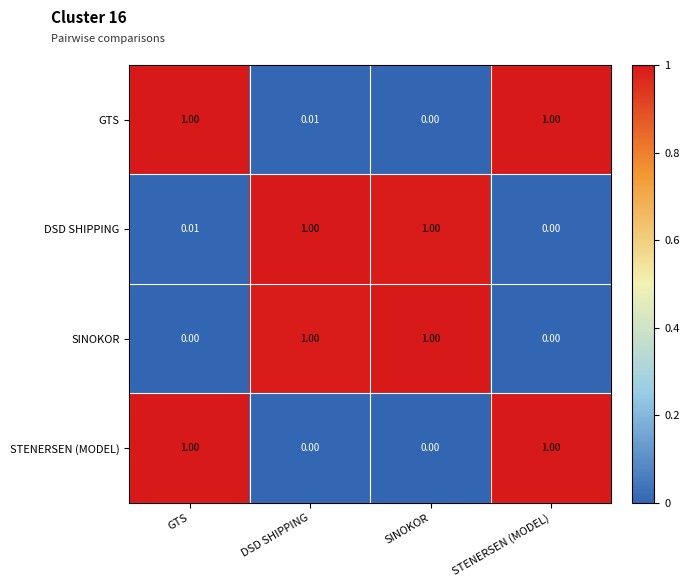

Where is DSD SHIPPING nearest to the value 0?

STENERSEN (MODEL)